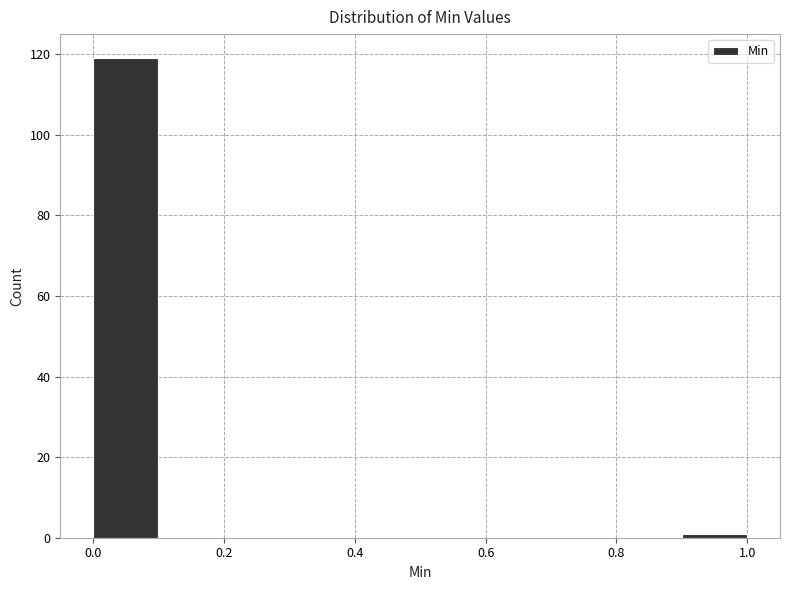

How tall is the bar that spans 0.0 to 0.1 on the x-axis? The values are not printed on the chart, so give them approximately, as read against the axis.

120